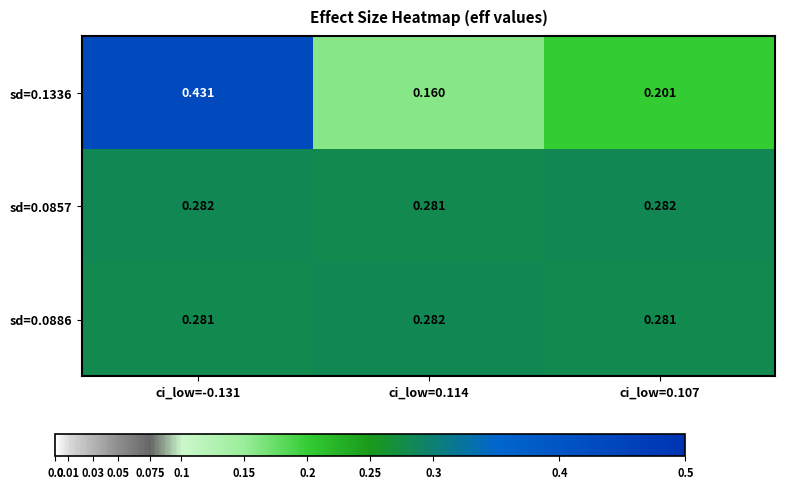

Count the number of categories in the chart.

3